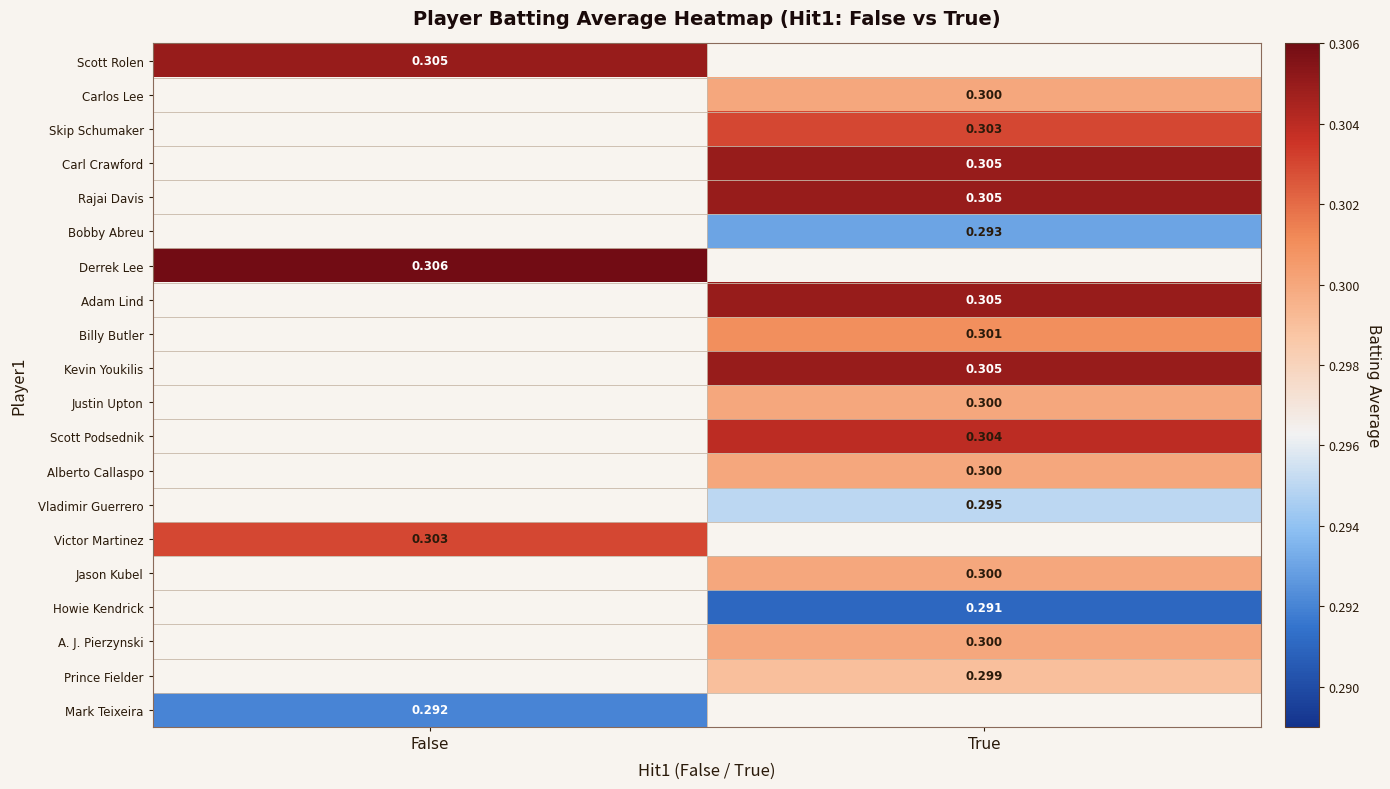

What is the maximum value for Victor Martinez?

0.3